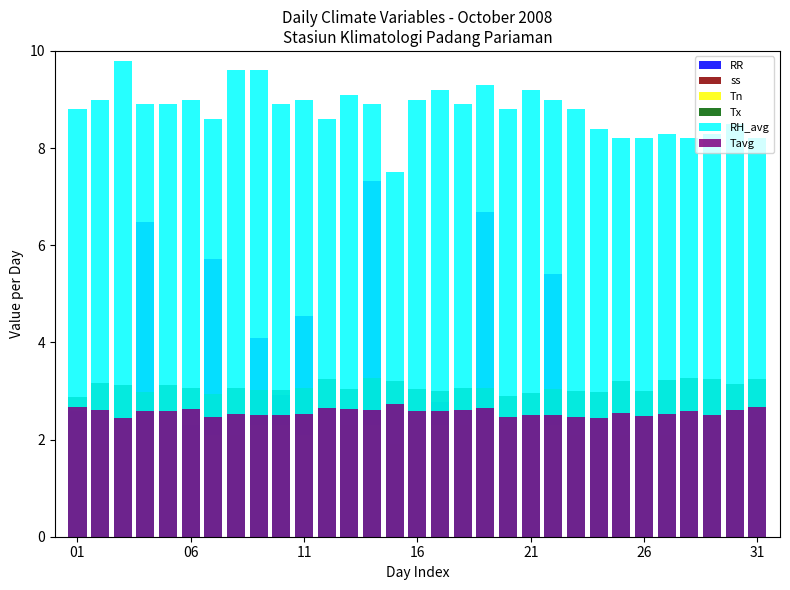

Does the chart contain any negative values?

No